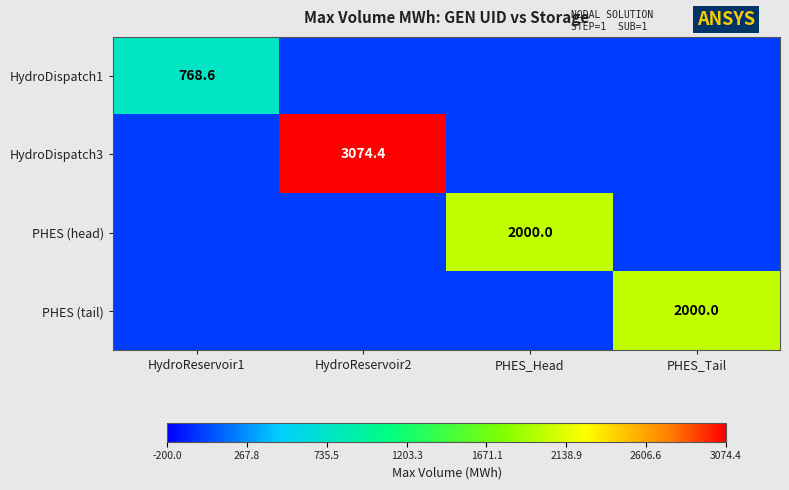

Is it true that HydroDispatch1 equals 768.6 at HydroReservoir1?

True